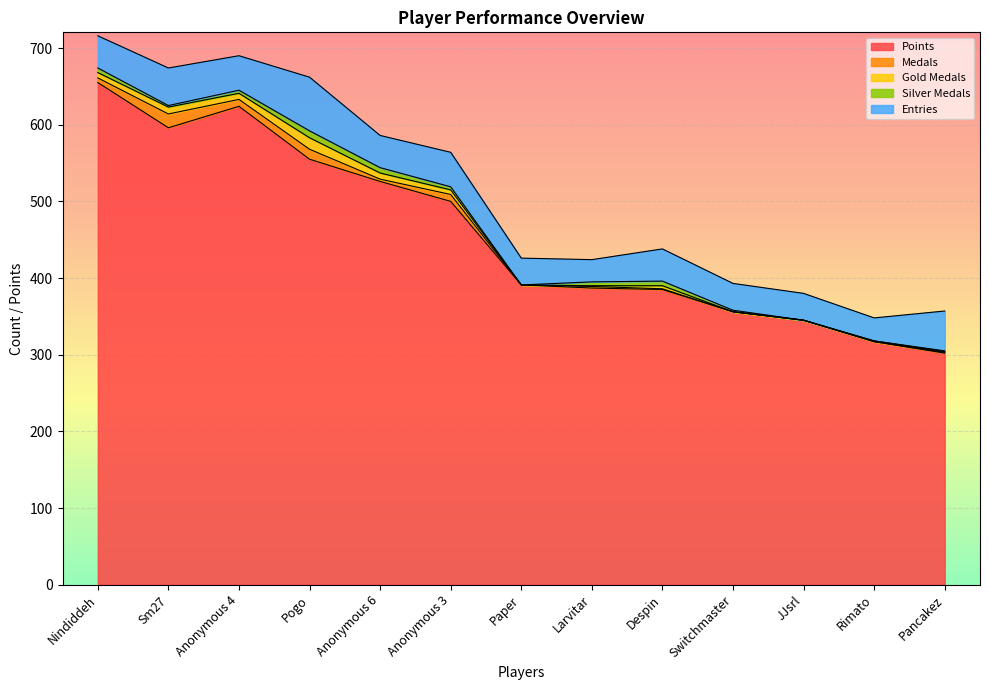

How many distinct data groups are displayed?

5